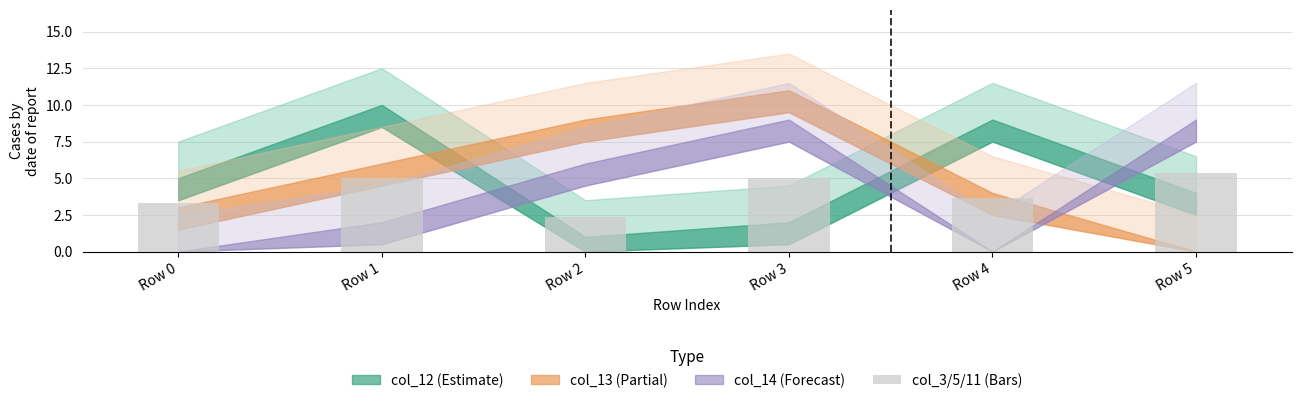

How many bars are there in total?

6